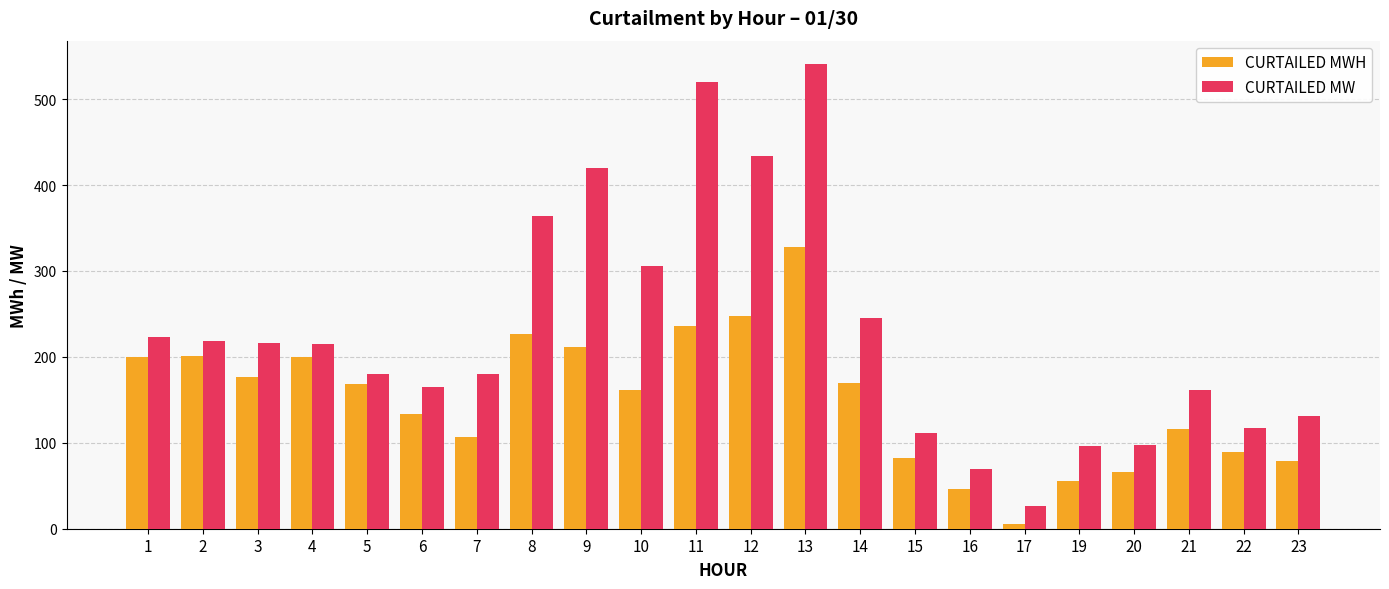

List the series in order of their overall mean, lowest first.

CURTAILED MWH, CURTAILED MW